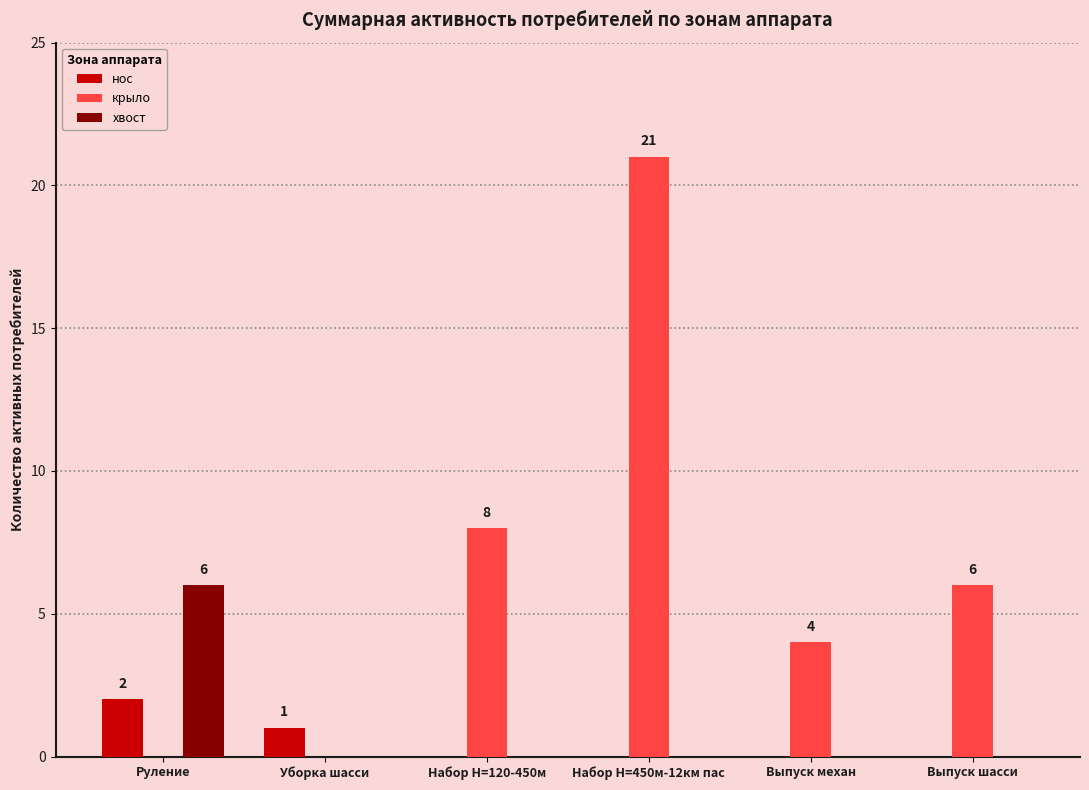

Count the number of data series in this chart.

3